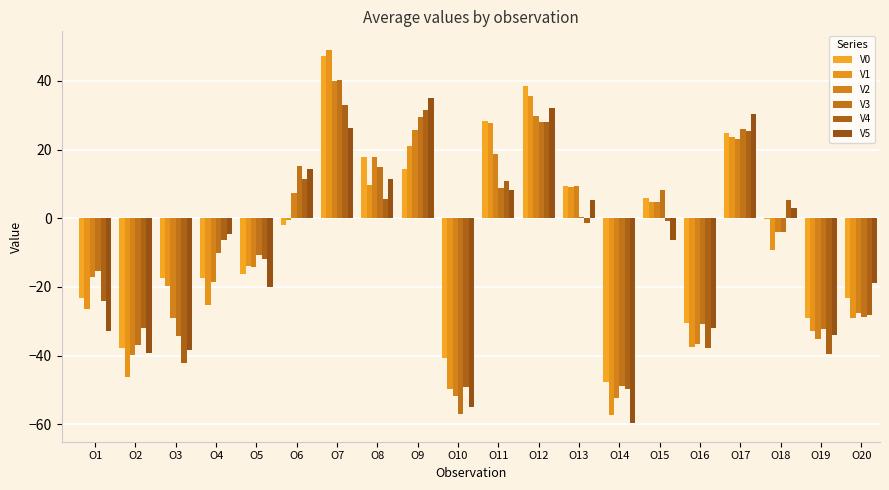

What is the highest value of the V4 series?

33.1